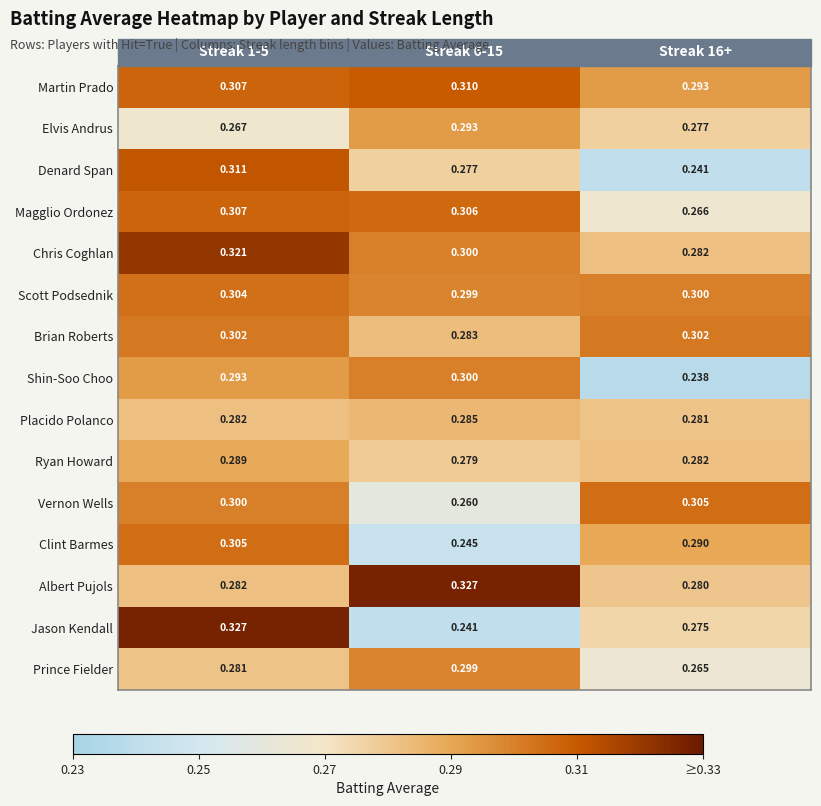

How many series are shown in this chart?

15